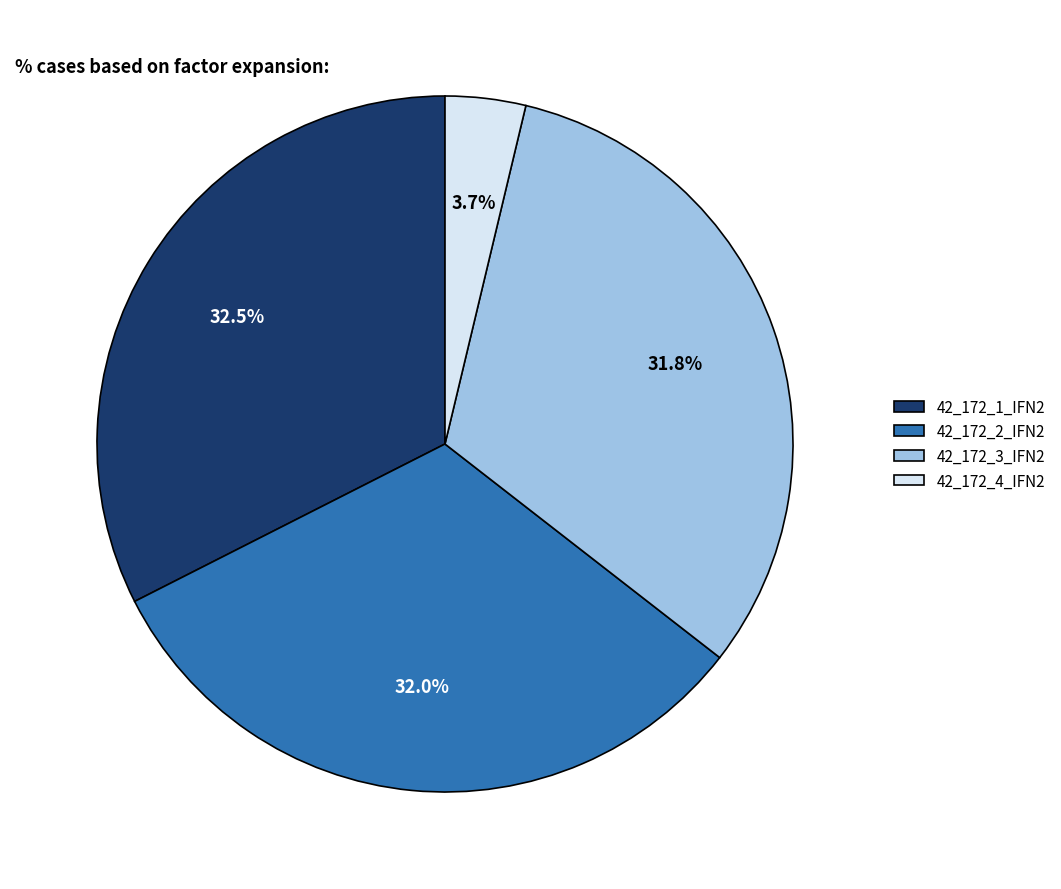

What is the total percentage of 42_172_1_IFN2 and 42_172_3_IFN2?

64.3%